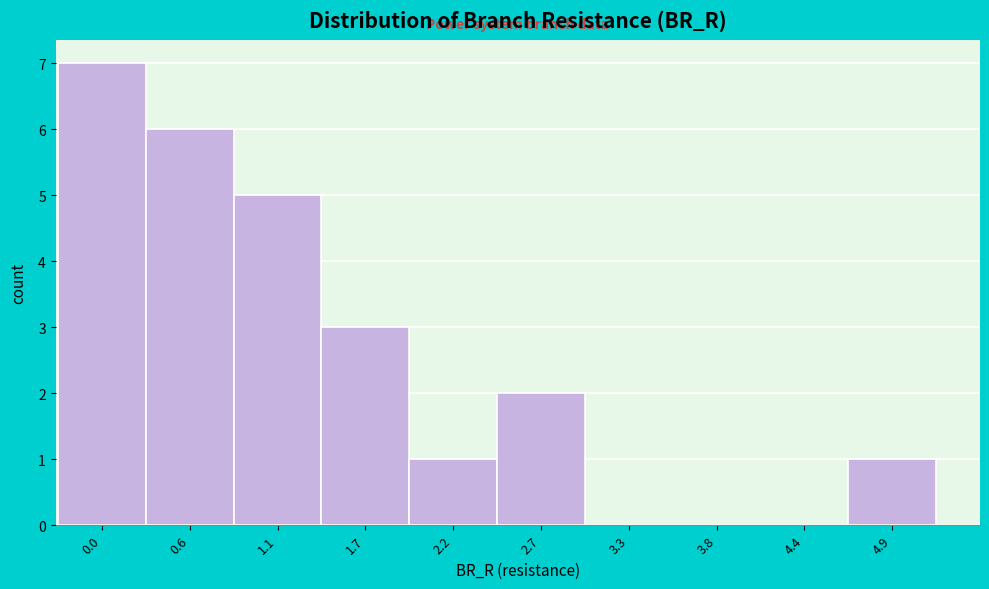

Reading left to right, transcribe all the data shown in this chart.

0.0=7	0.6=6	1.1=5	1.7=3	2.2=1	2.7=2	3.3=0	3.8=0	4.4=0	4.9=1